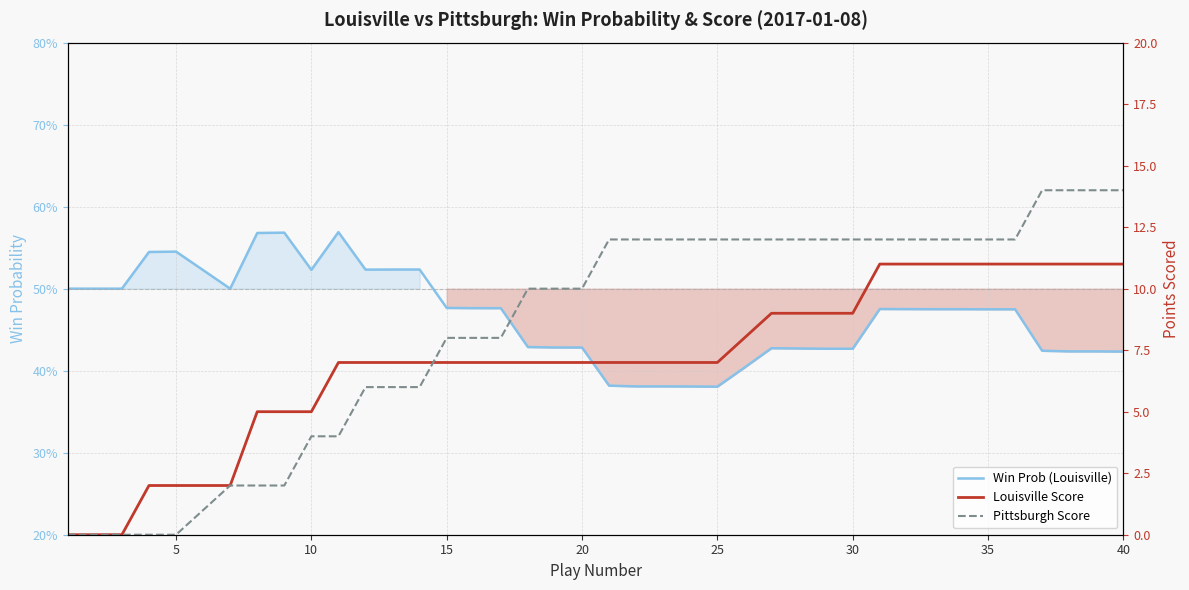

After their last crossing, which series has the higher values: Pittsburgh Score or Louisville Score?

Pittsburgh Score